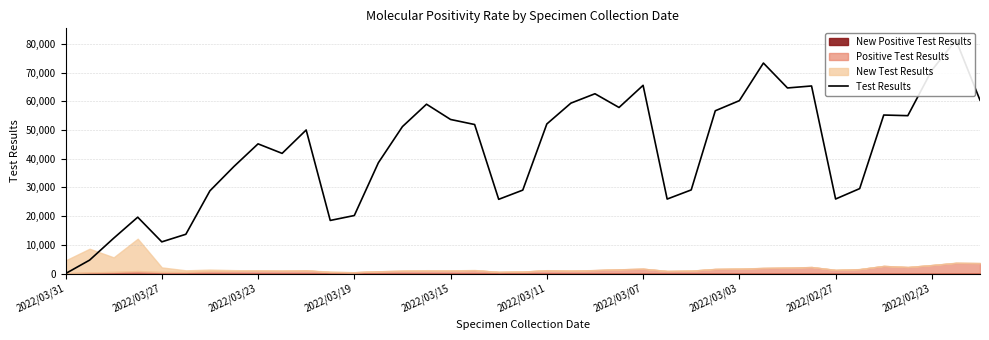

True or false: the data has more than 2 interior local peaks.

True